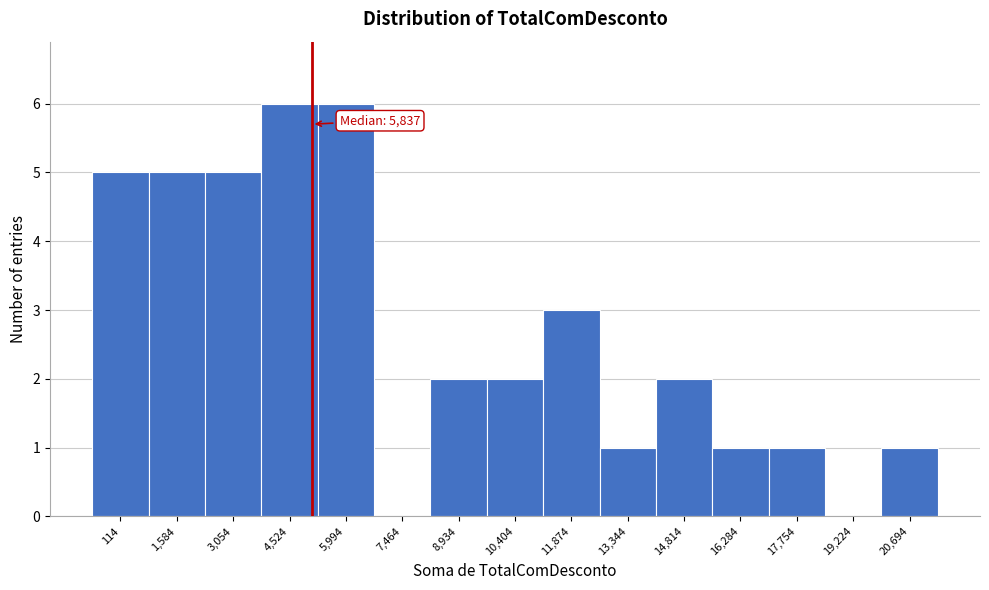

Reading left to right, list all the values displayed in this chart.

114=5	1,584=5	3,054=5	4,524=6	5,994=6	7,464=0	8,934=2	10,404=2	11,874=3	13,344=1	14,814=2	16,284=1	17,754=1	19,224=0	20,694=1